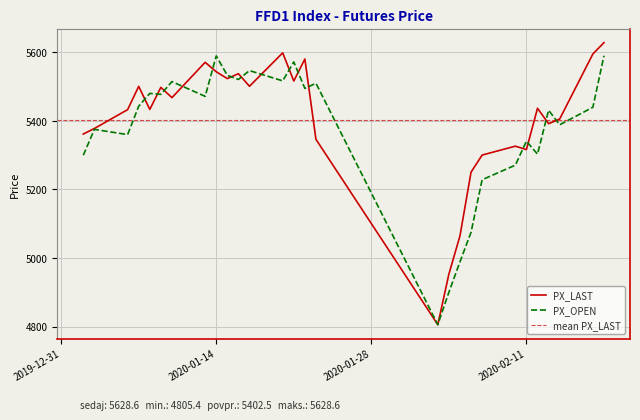

What is the sum of the PX_OPEN values at 2020-02-13 and 2020-01-13?

10903.2